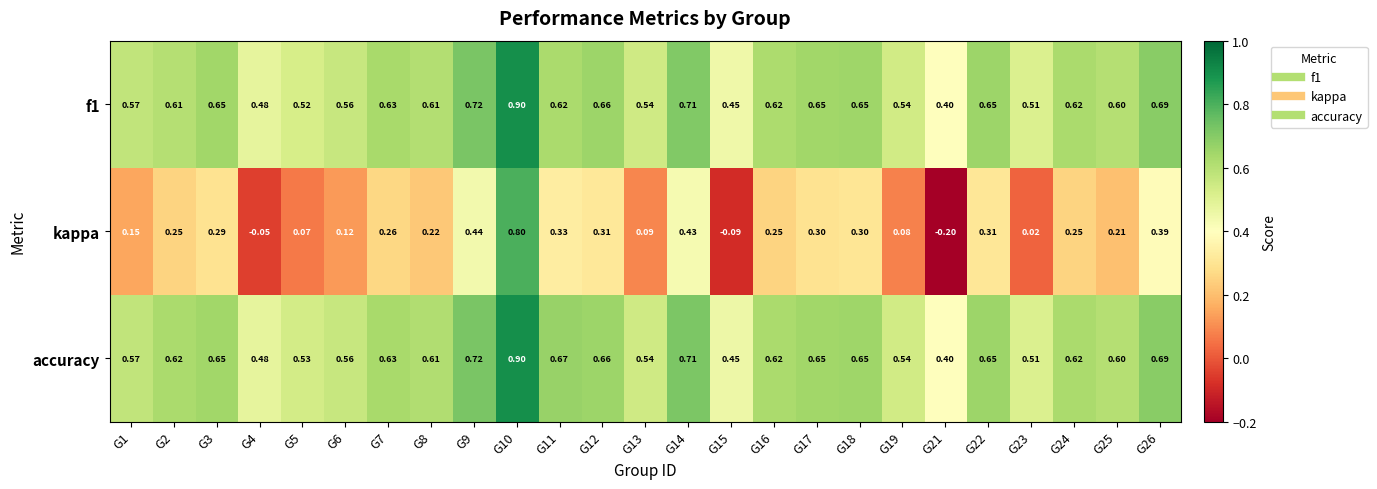

Which series changed the most between G8 and G19?

kappa